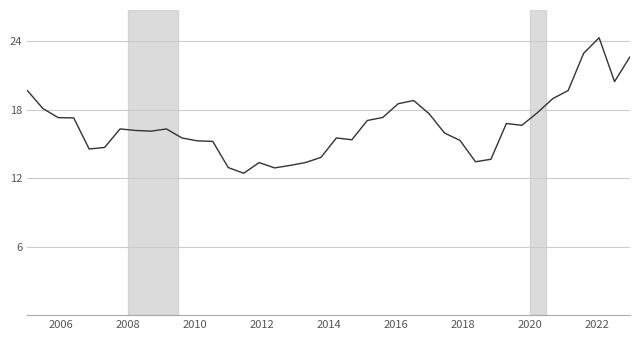

What is the difference between the maximum and minimum values?

11.9